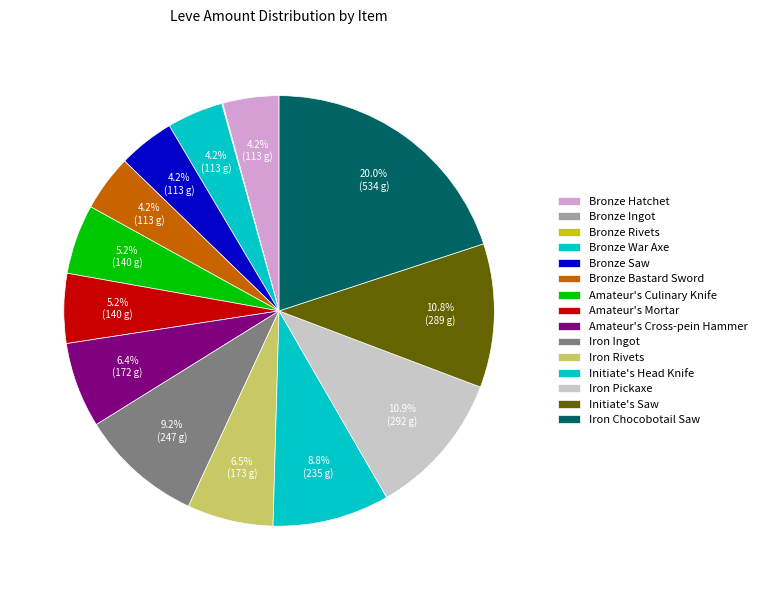

To the nearest percent, what is the difference between the largest and smallest slice percentages?

20%